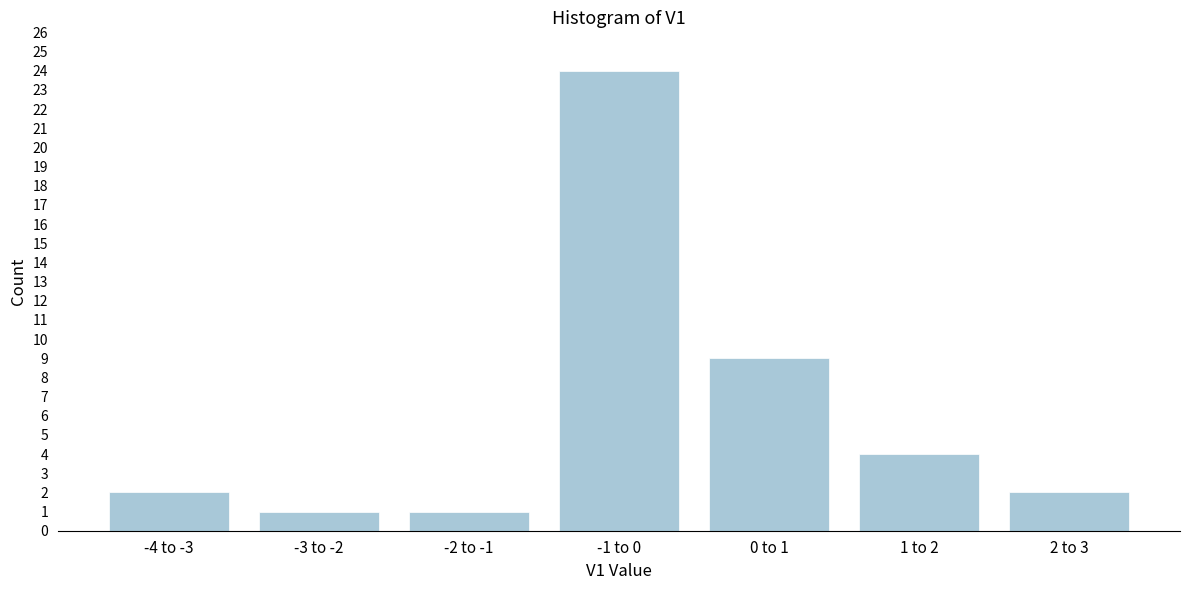

Reading left to right, extract all data points from this chart.

-4 to -3=2	-3 to -2=1	-2 to -1=1	-1 to 0=24	0 to 1=9	1 to 2=4	2 to 3=2